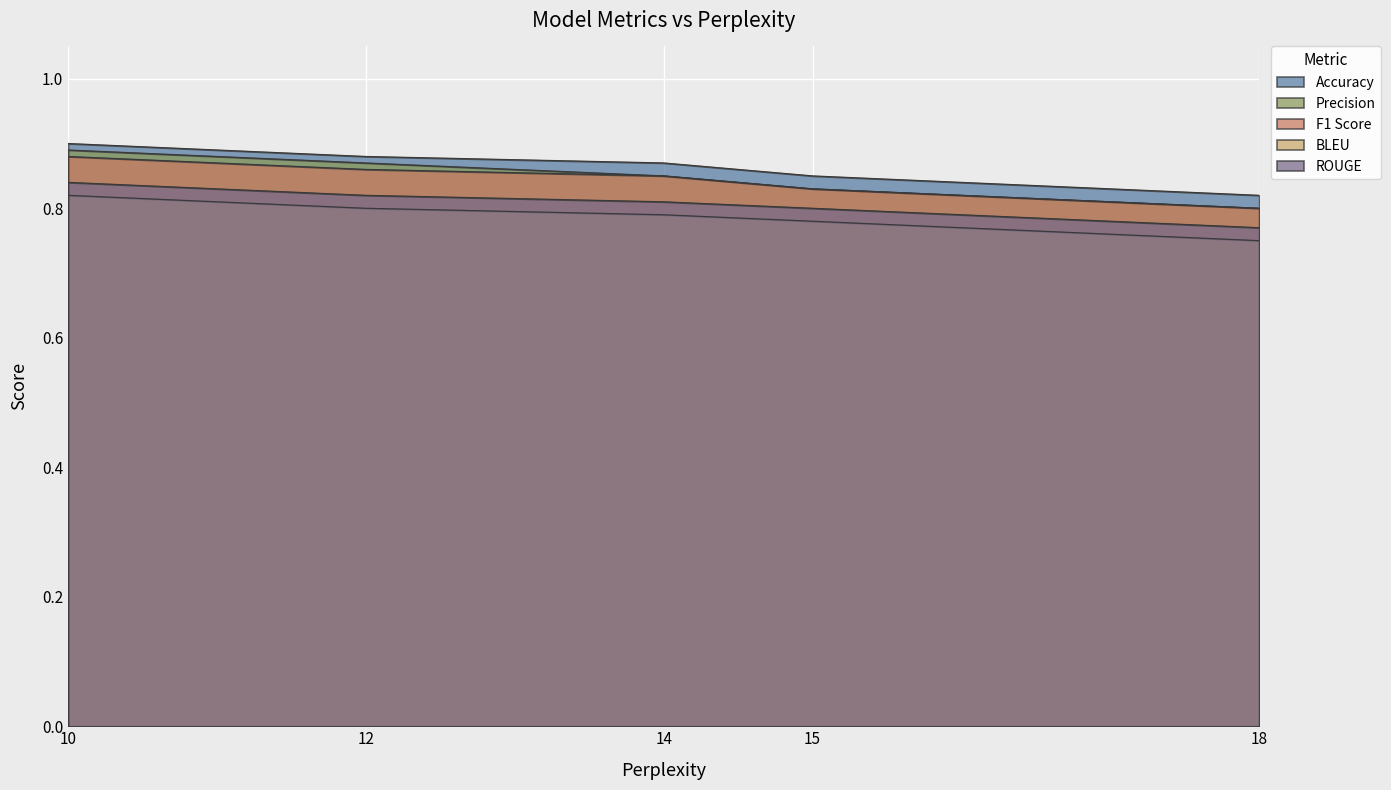

Which series has the largest total across all categories?

Accuracy